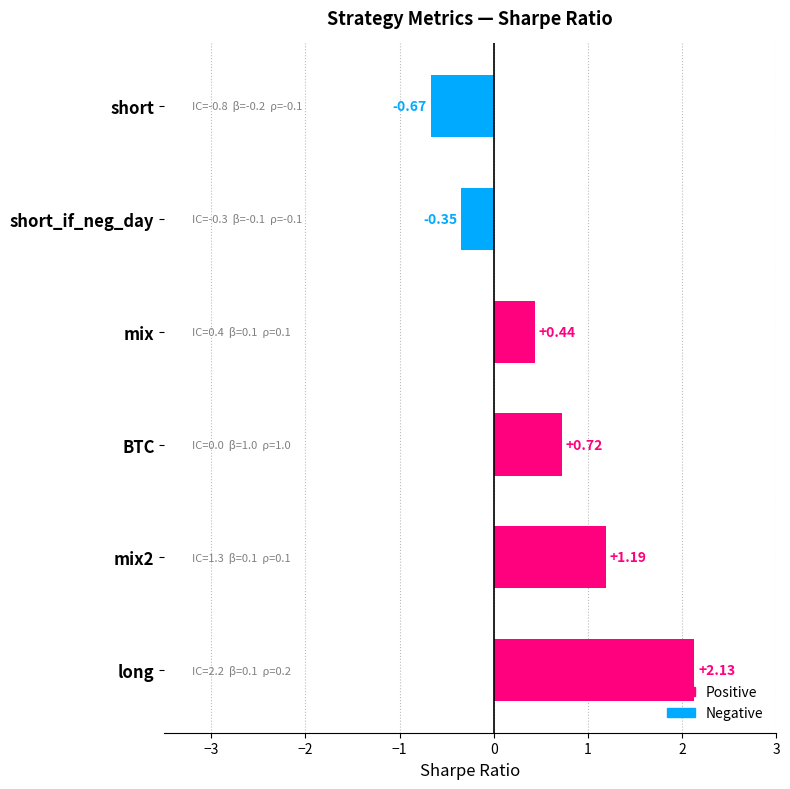

What is the change in value from long to short?

-2.8